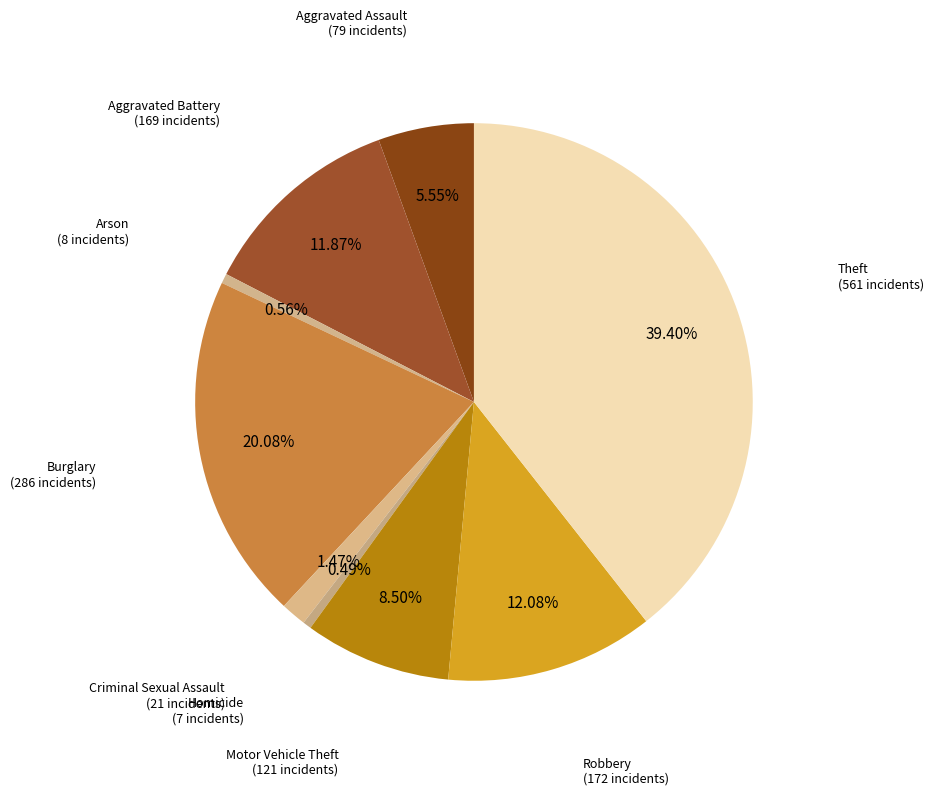

Count the number of slices in the pie.

9